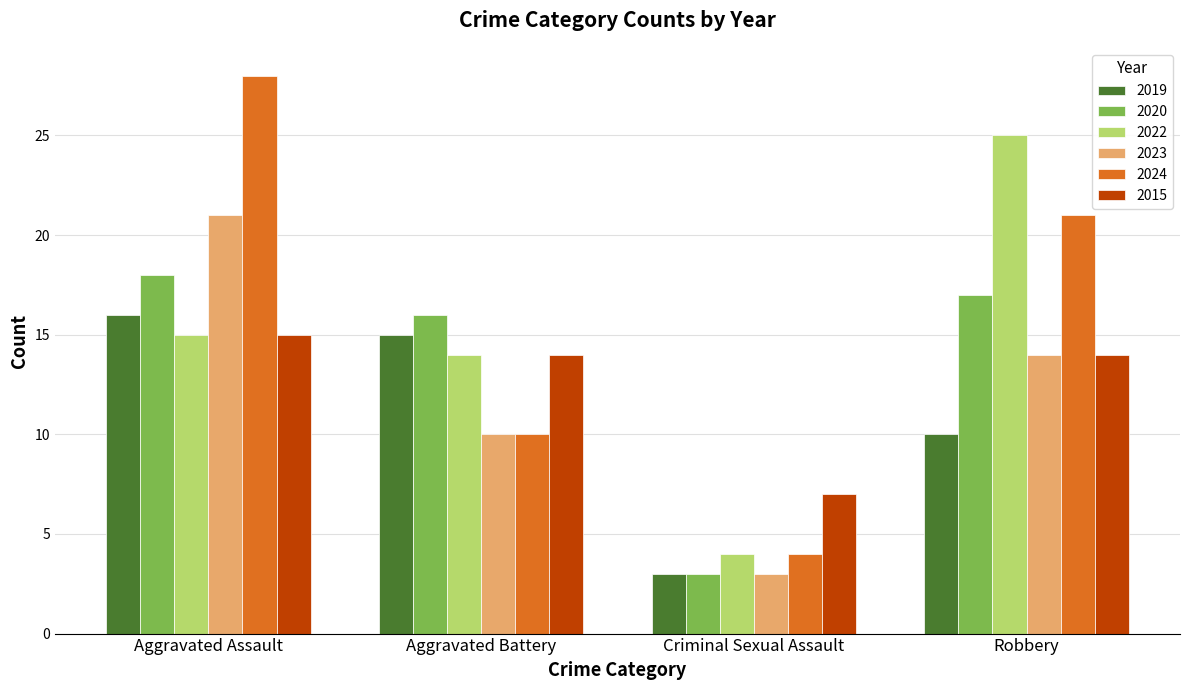

Reading left to right, list all the values displayed in this chart.

2019: 16	15	3	10
2020: 18	16	3	17
2022: 15	14	4	25
2023: 21	10	3	14
2024: 28	10	4	21
2015: 15	14	7	14